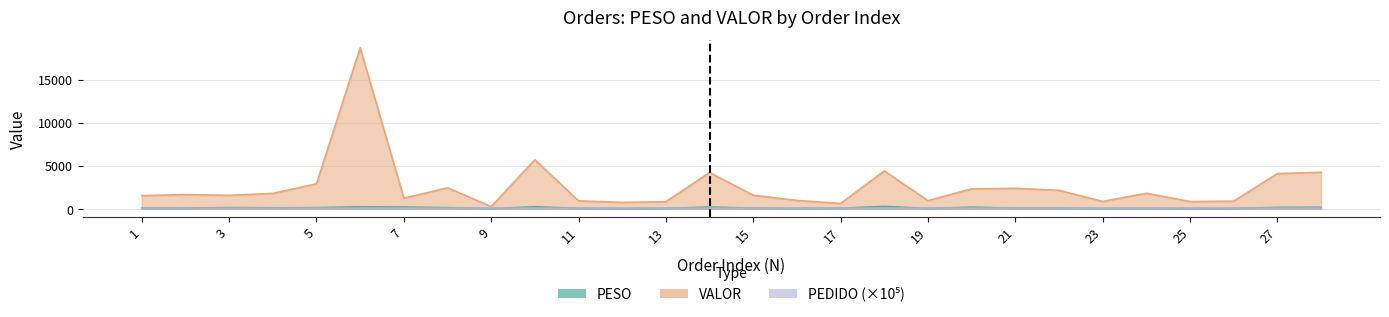

At how many categories does at least one series exceed 14154?

1